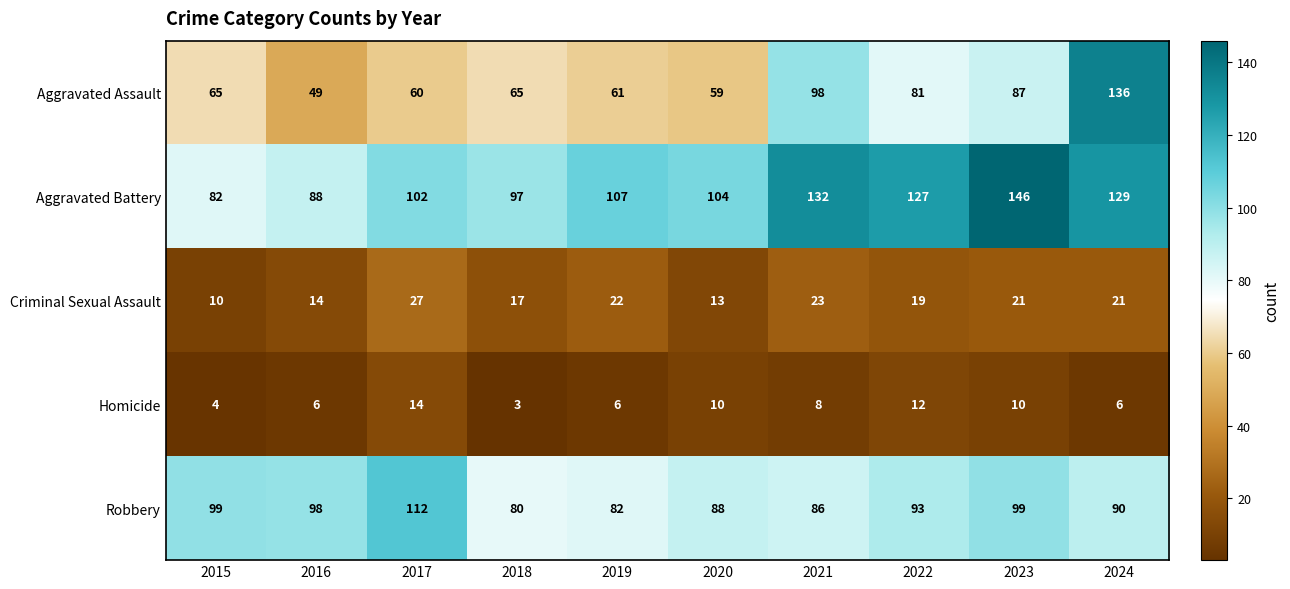

At which category is the sum across all series the highest?

2024